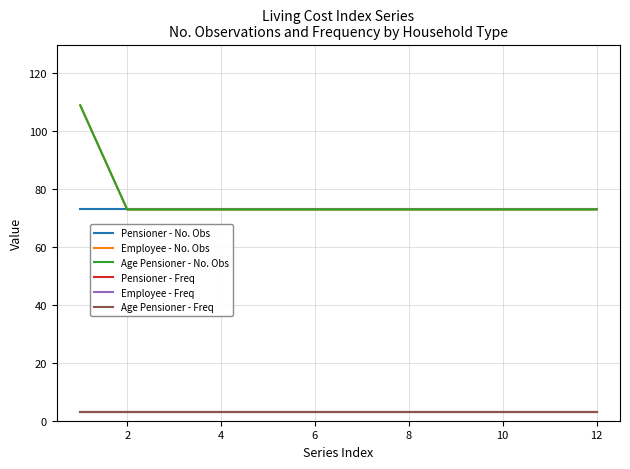

True or false: Employee - Freq and Age Pensioner - No. Obs cross at least once.

False